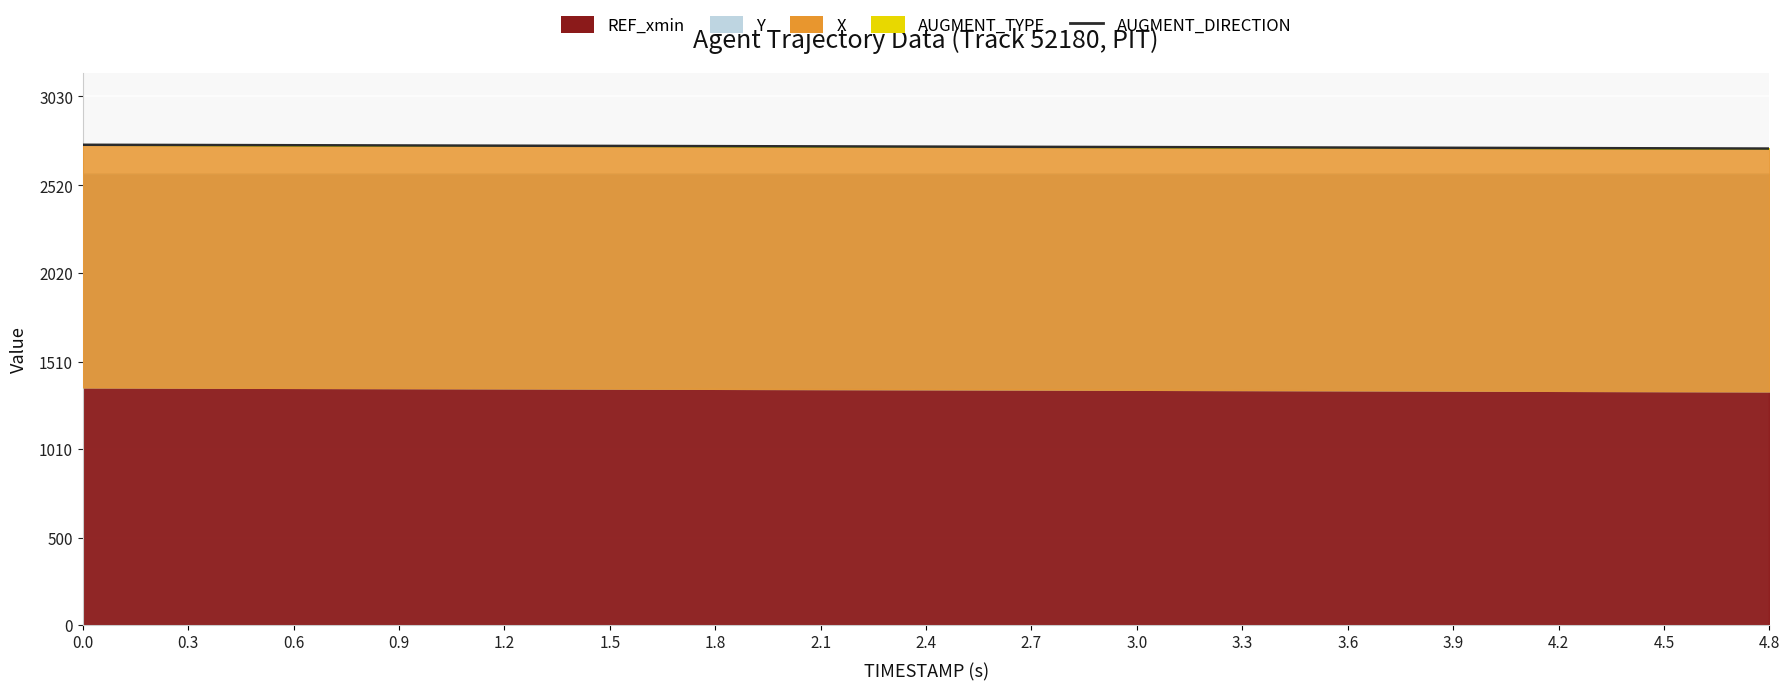

What is the maximum value shown in the chart?

2752.6